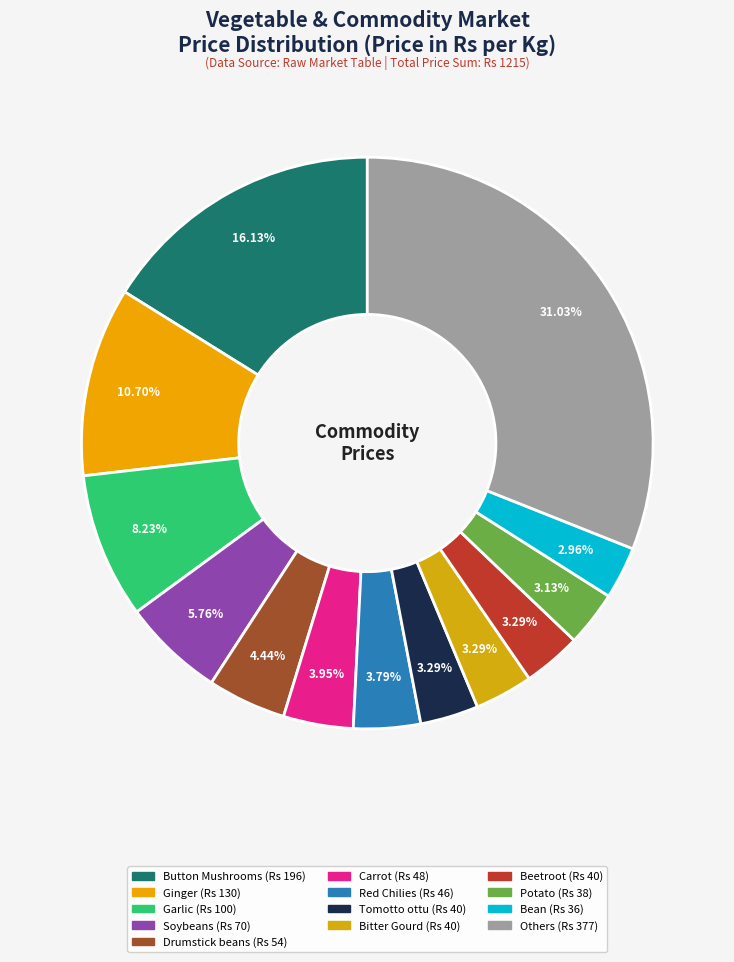

How many slices are in this pie chart?

13